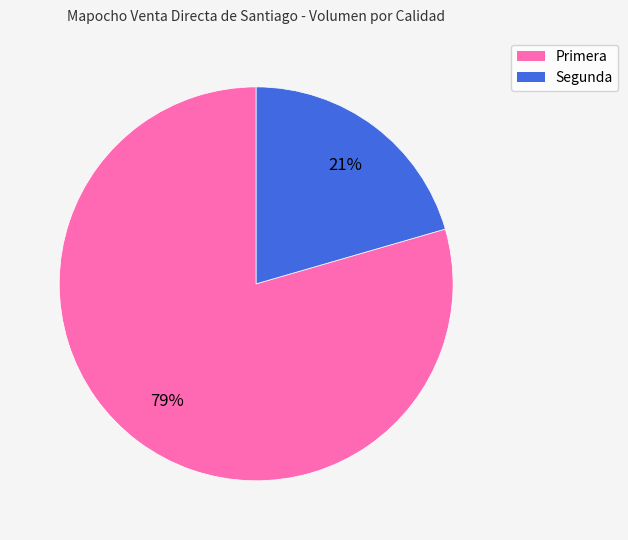

Count the number of slices in the pie.

2